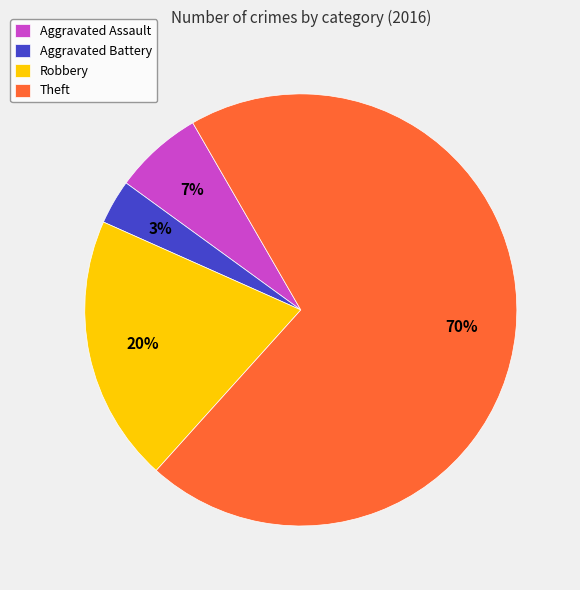

Is the sum of Aggravated Assault and Robbery greater than half?

No